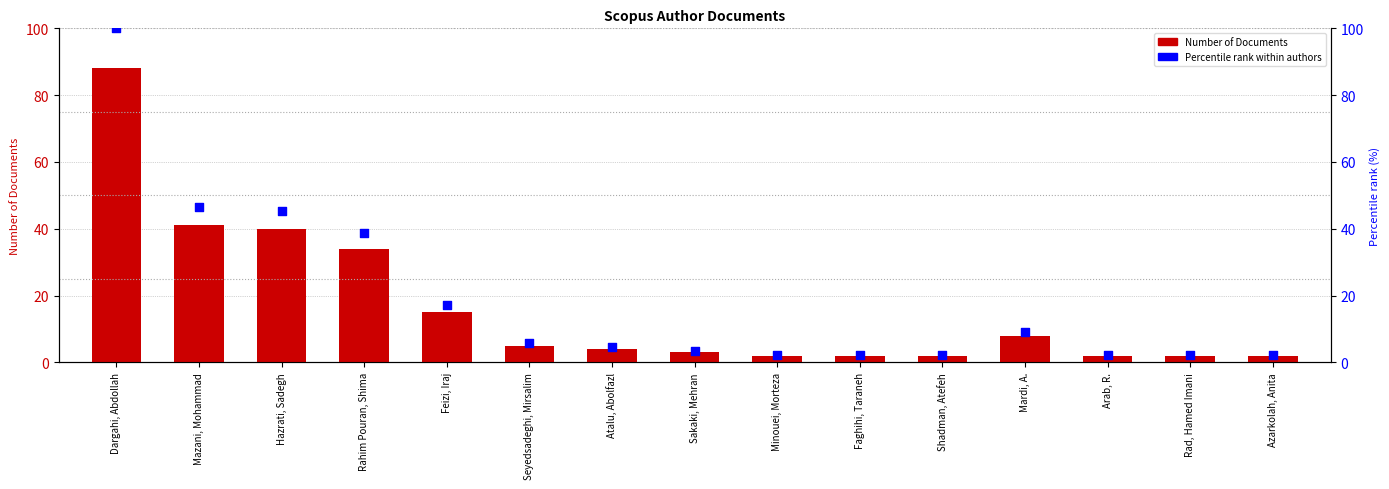

Which series reaches the minimum Y coordinate?

Number of Documents